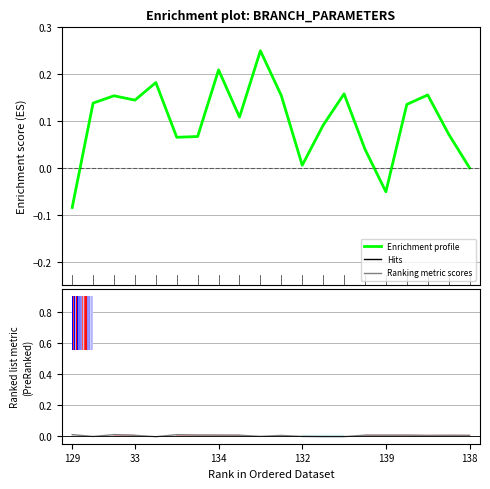

What is the label of the 6th bar from the right?

14